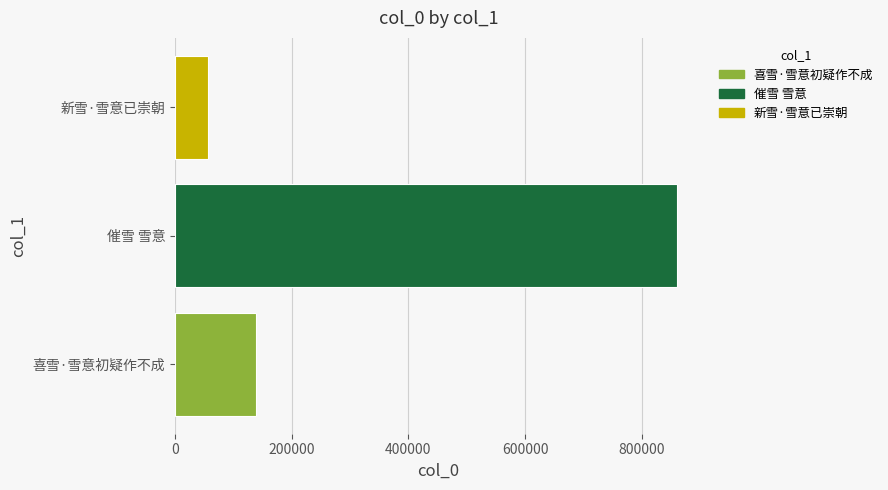

Count the values in the range 55975 to 860600.

3